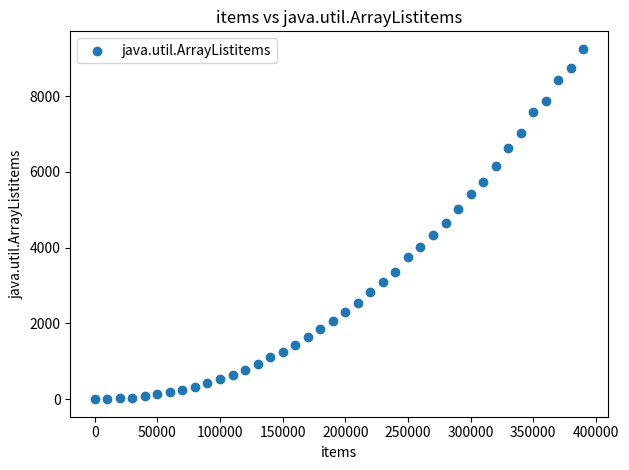

What is the range of X values (max minus min)?

390000